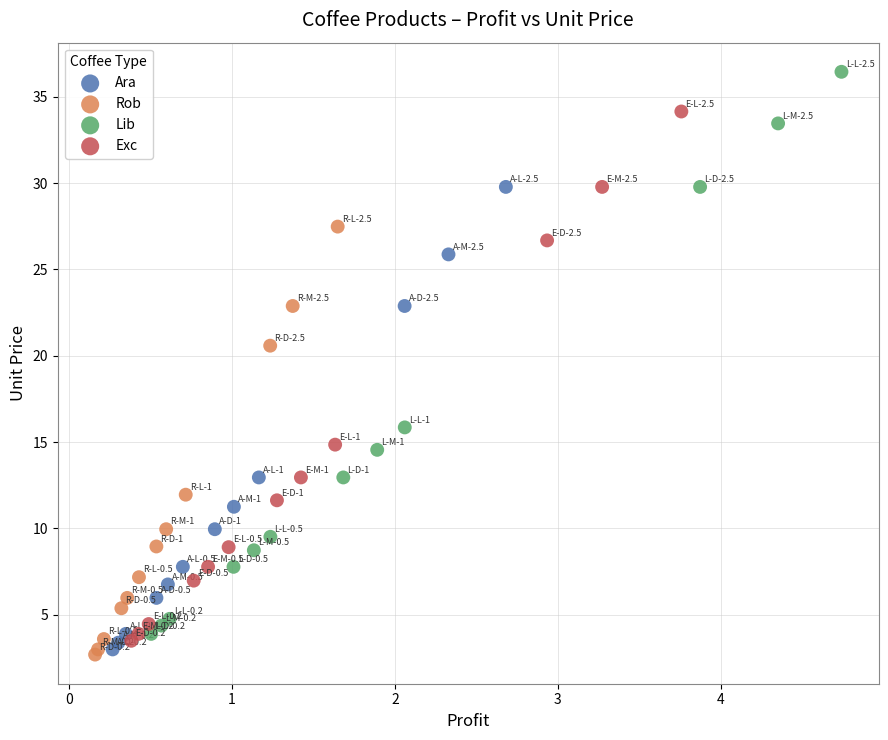

Which series has the largest Y range (max minus min)?

Lib